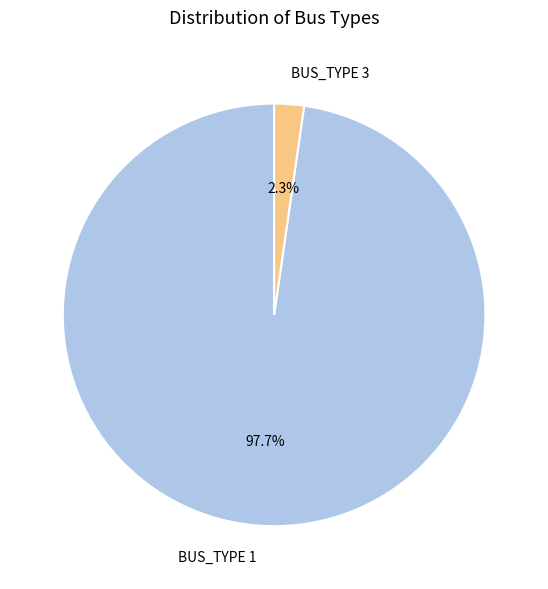

What is the ratio of the value at BUS_TYPE 3 to the value at BUS_TYPE 1?

0.0